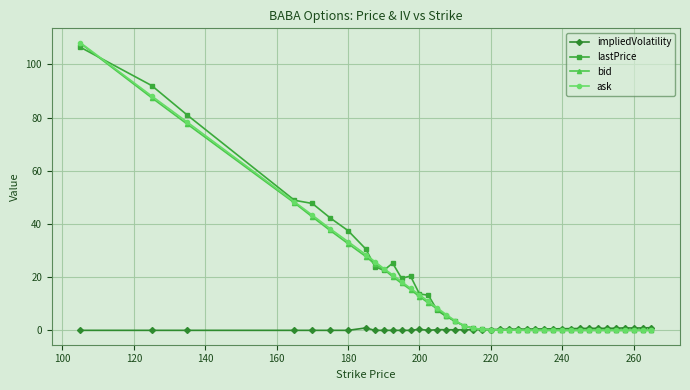

True or false: lastPrice has more than 2 points higher than both neighbors.

True